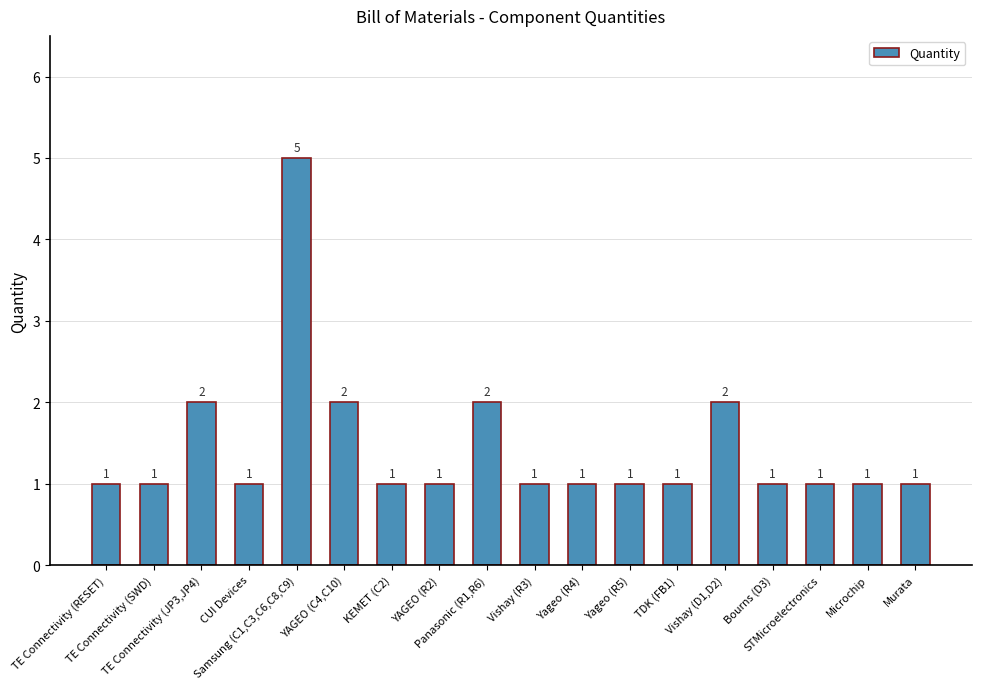

How many values exceed 1?

5